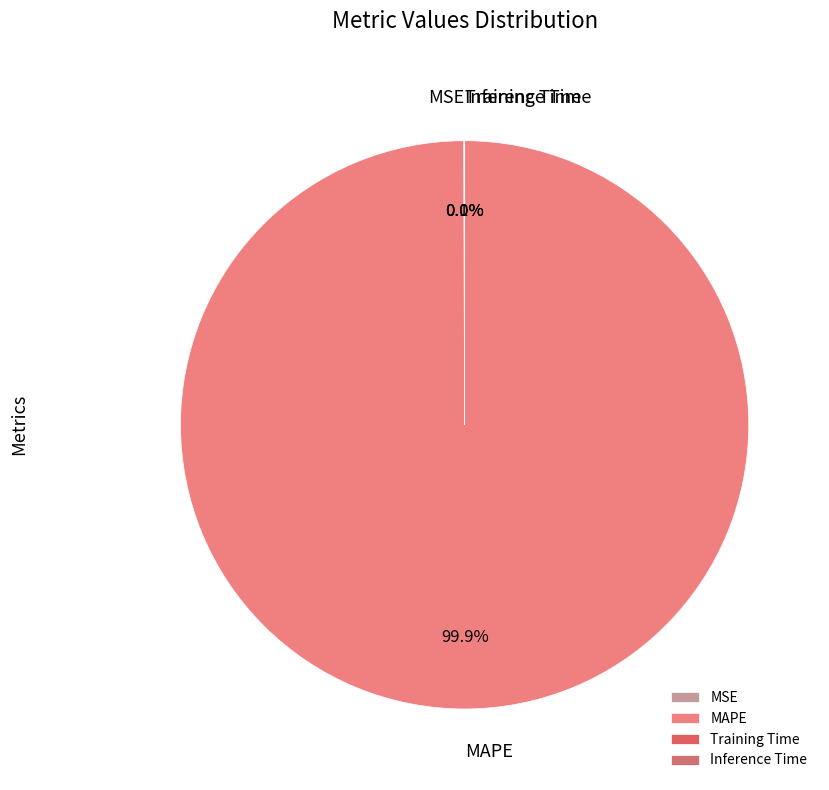

Does MAPE represent more than half of the total?

Yes